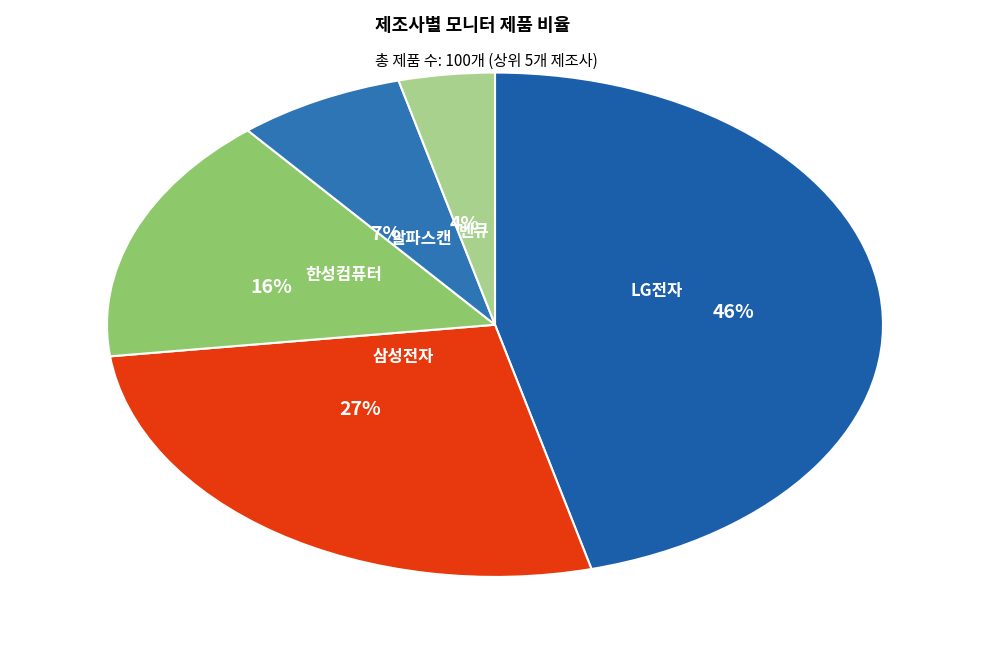

To the nearest percent, what is the difference between the 한성컴퓨터 and LG전자 slice percentages?

30%